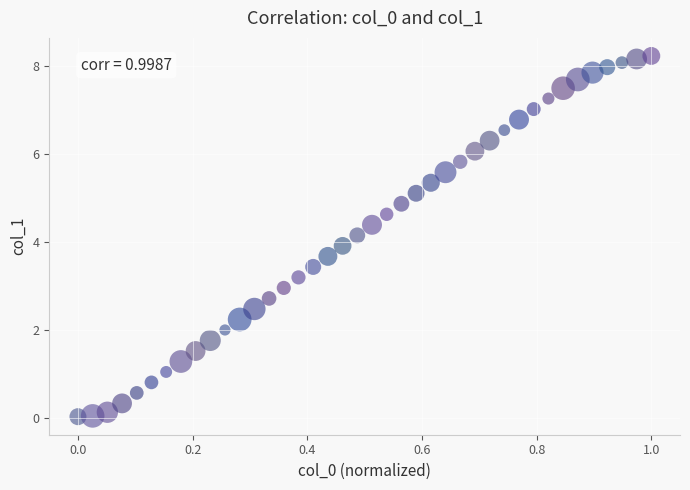

What is the range of Y values (max minus min)?

8.2